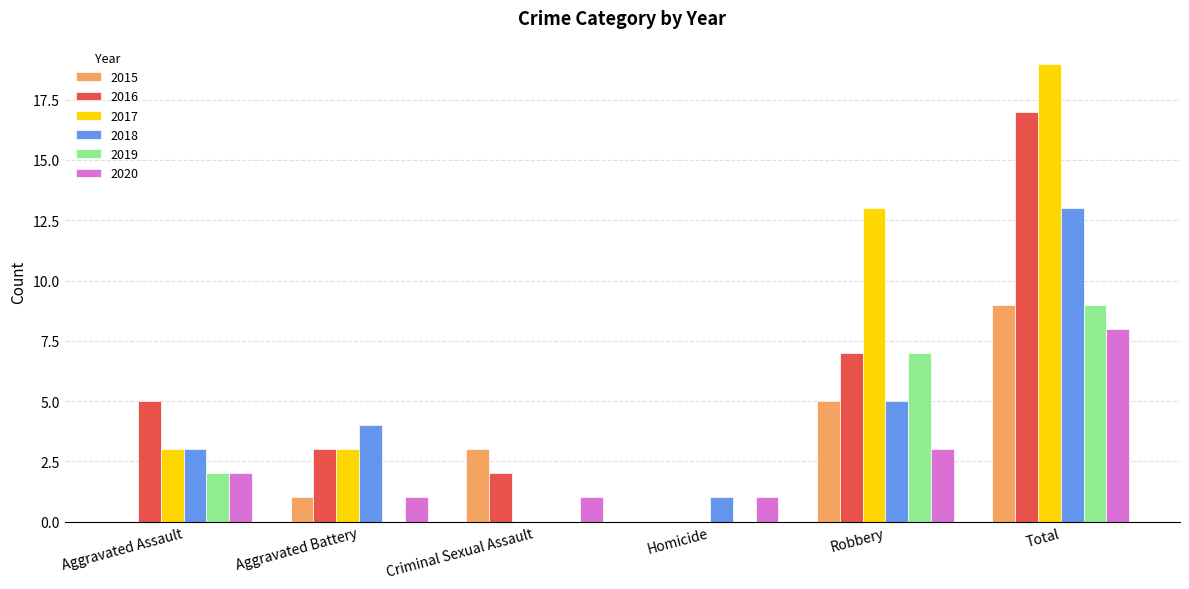

What is the difference between the 2020 values at Robbery and Homicide?

2